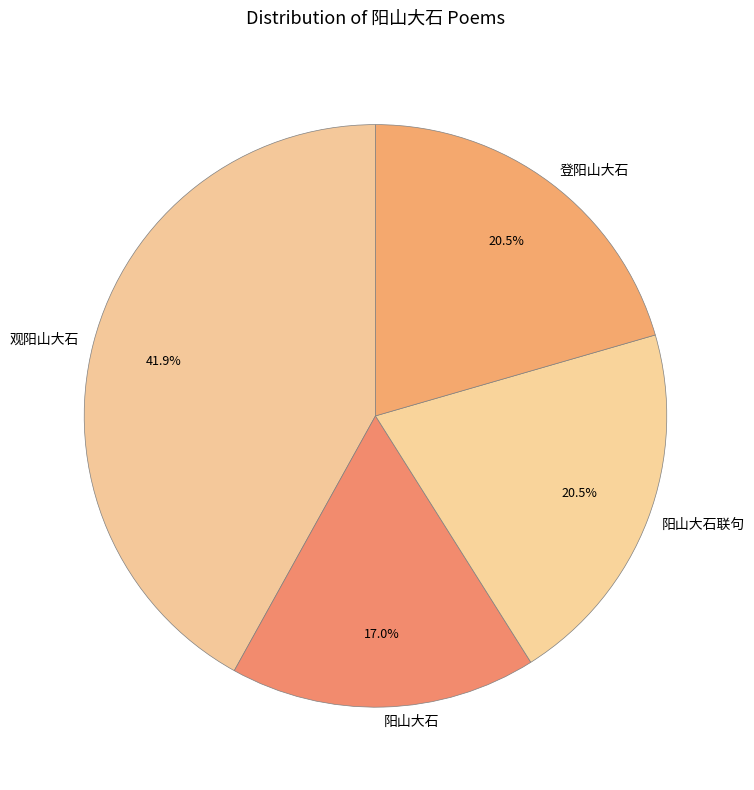

What is the ratio of the value at 阳山大石联句 to the value at 阳山大石?

1.2